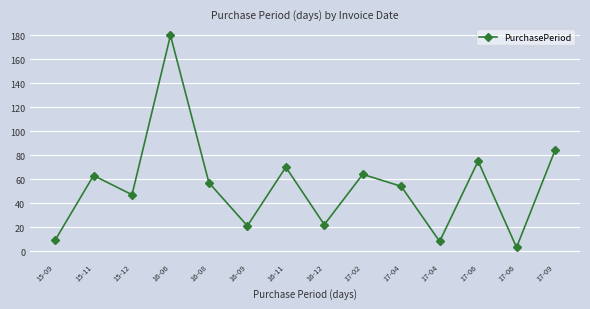

How many points are lower than both their immediate neighbors (excluding endpoints)?

5